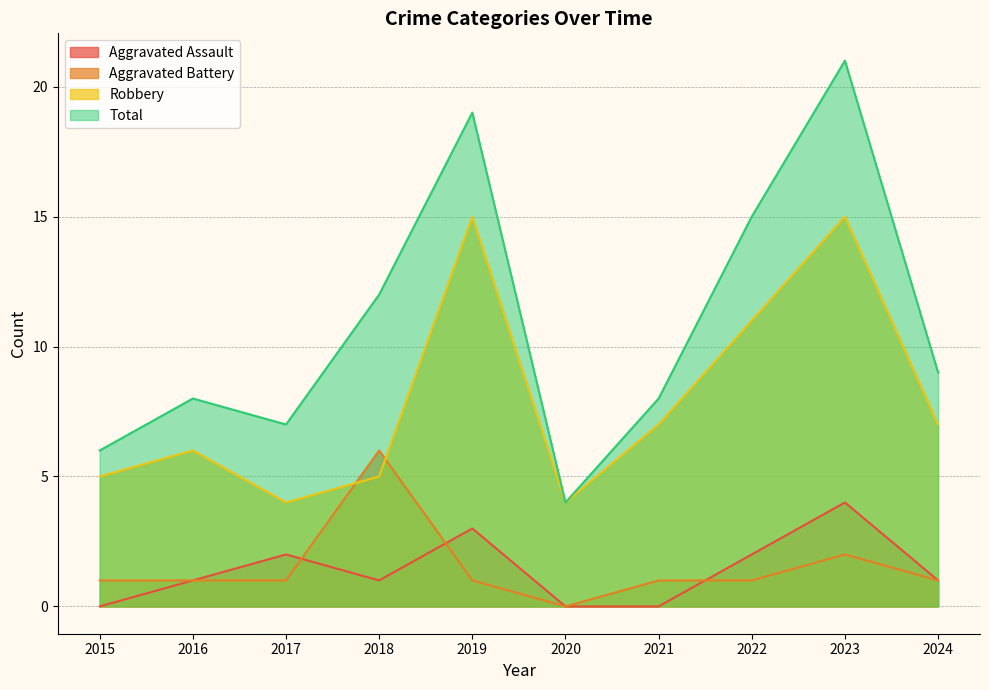

What is the value of the Aggravated Assault point at the 8th from the left?

2